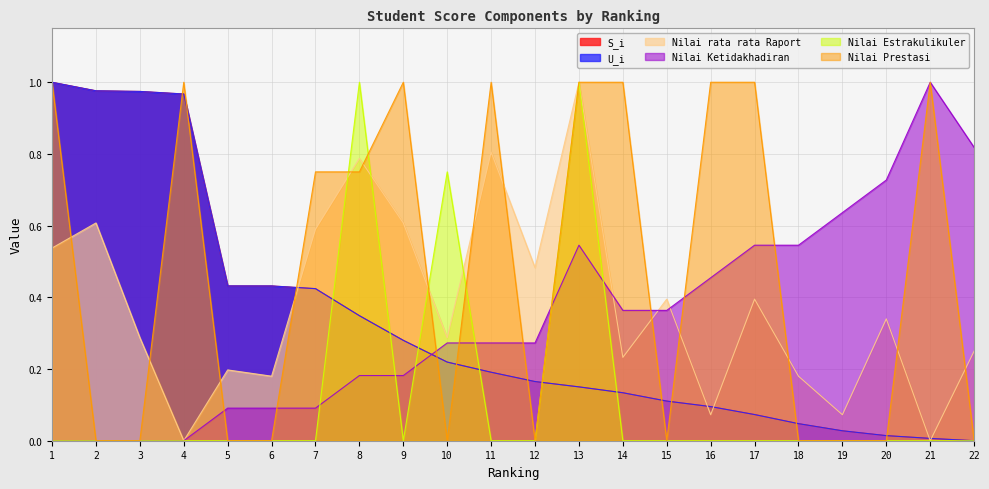

Rank the series at 9 from lowest to highest value.

Nilai Estrakulikuler, Nilai Ketidakhadiran, S_i, U_i, Nilai rata rata Raport, Nilai Prestasi